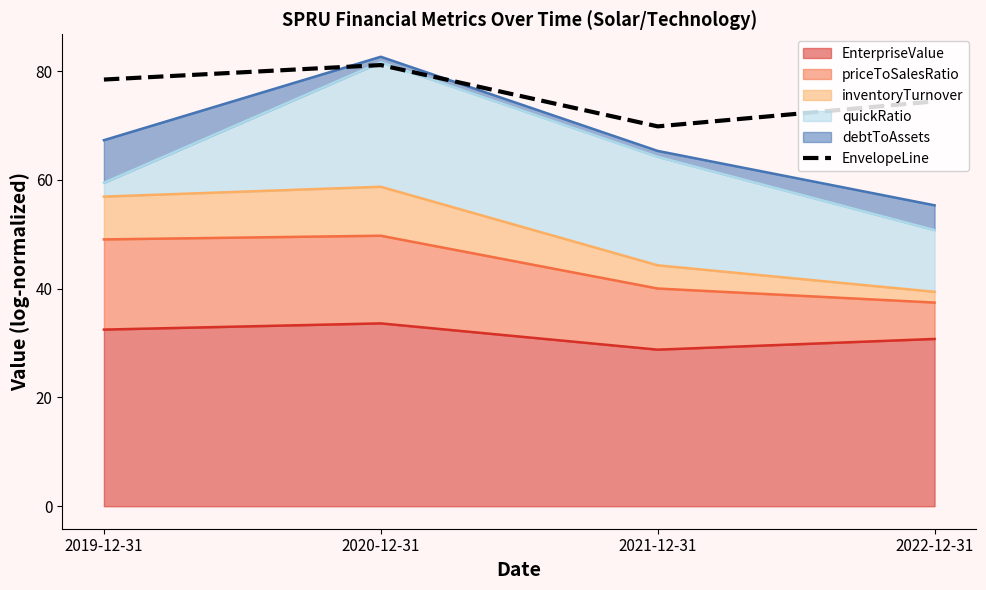

List the labels in order of value, smallest first.

2021-12-31, 2022-12-31, 2019-12-31, 2020-12-31